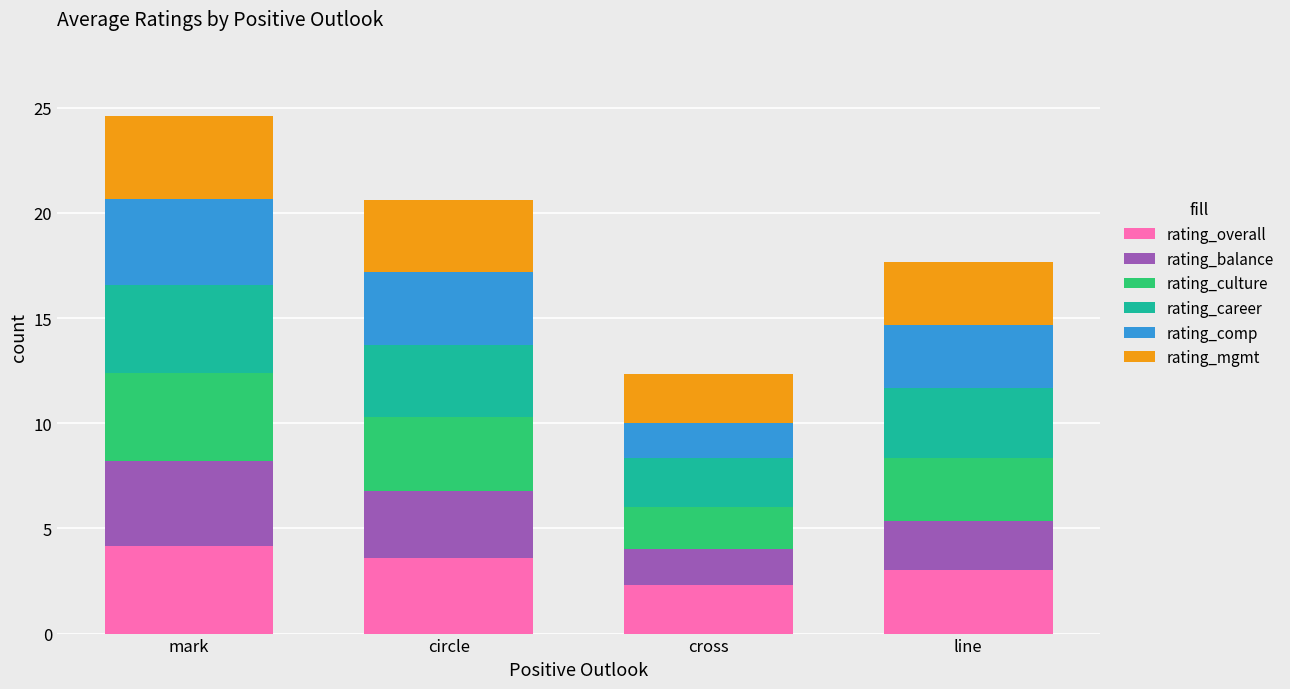

Reading right to left, transcribe the values for rating_overall.

3.0	2.3	3.6	4.2